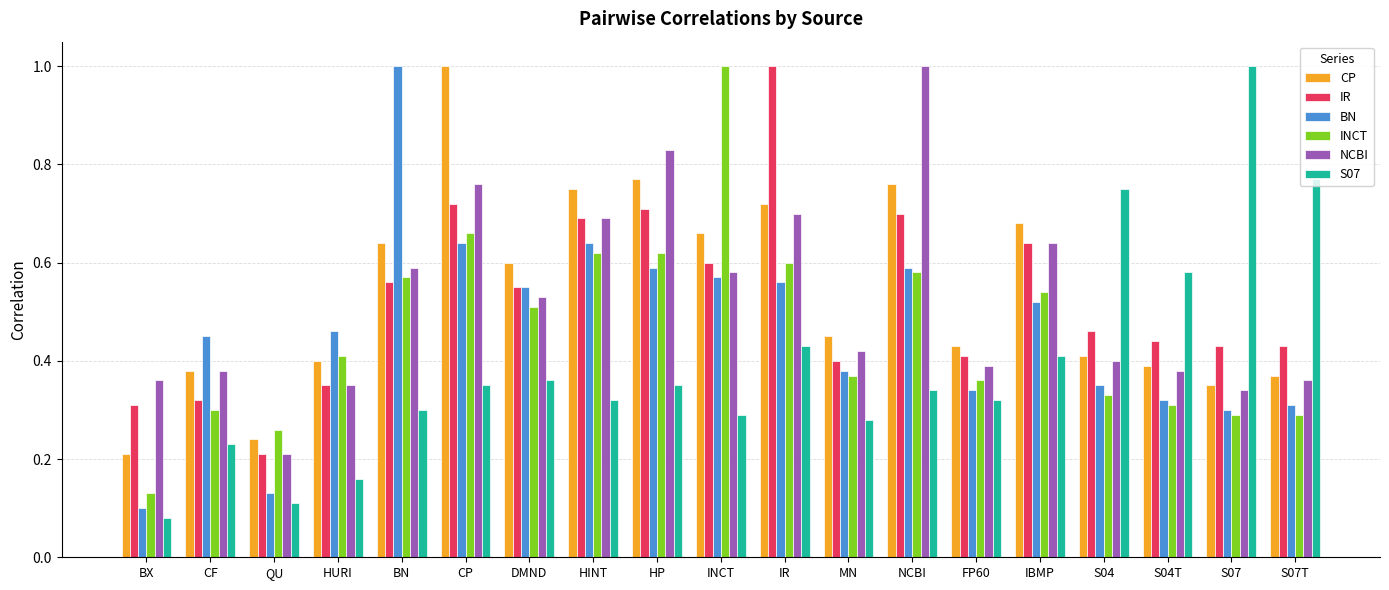

At which label is S07 closest to 0?

BX